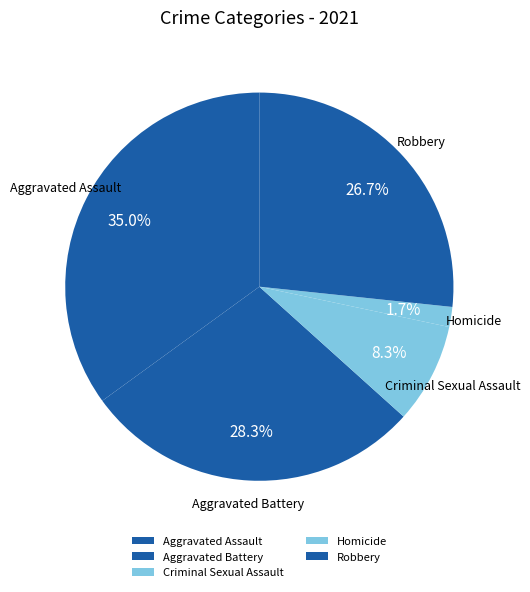

The Robbery slice represents 13% of the pie. True or false?

False